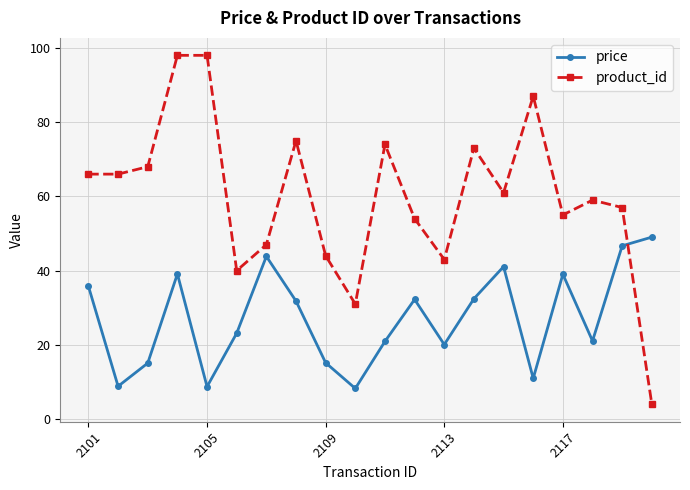

What is the value of the product_id point at the 19th from the left?

57.0